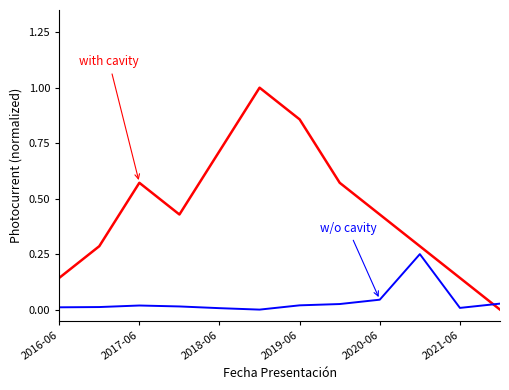

What is the maximum value shown in the chart?

1.0